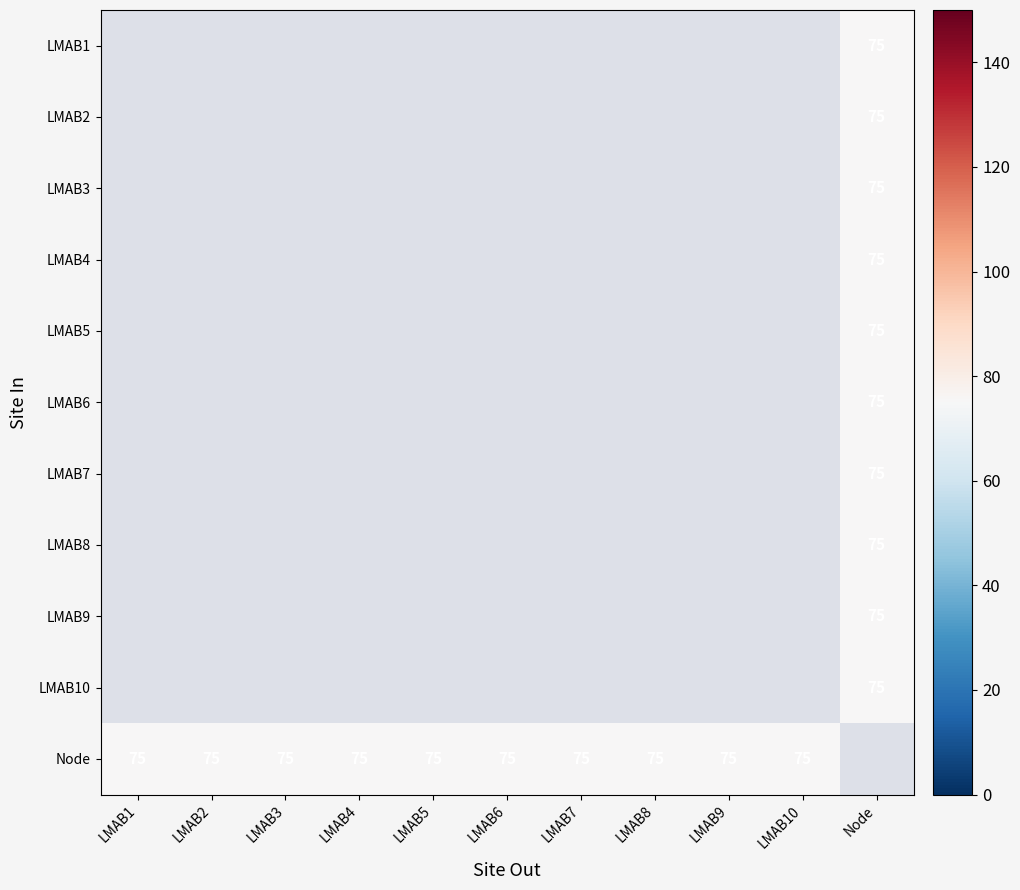

What is the minimum value shown in the chart?

75.0